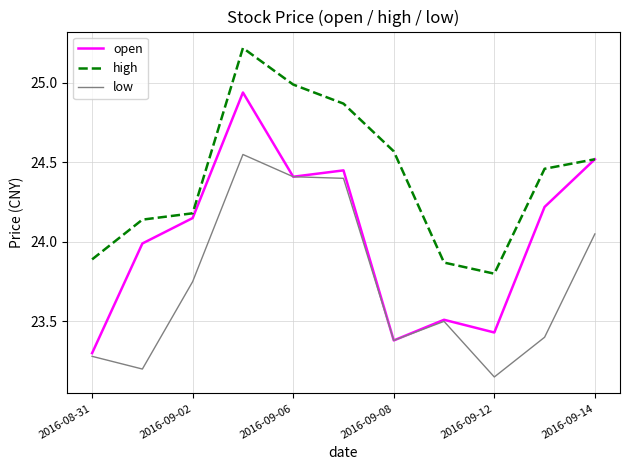

What is the difference between the maximum and minimum values in the high series?

1.4